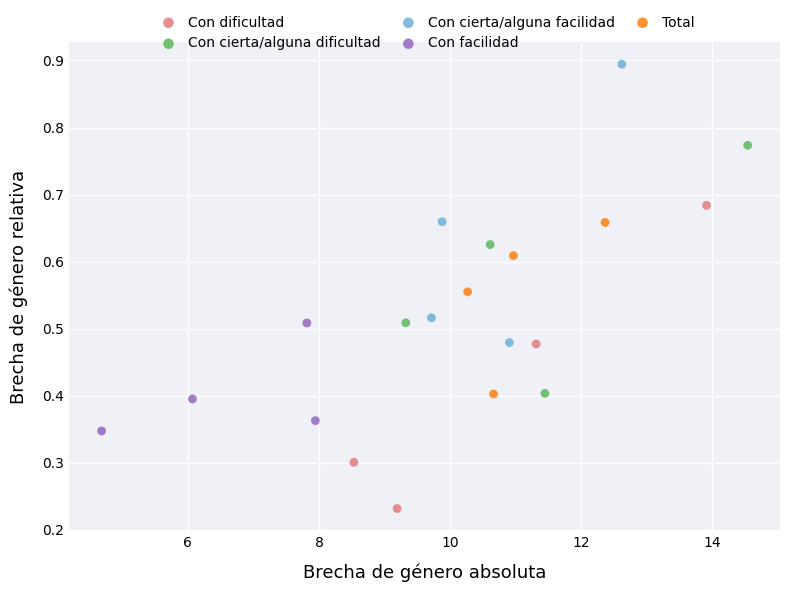

Which series has the widest spread of Y values?

Con dificultad